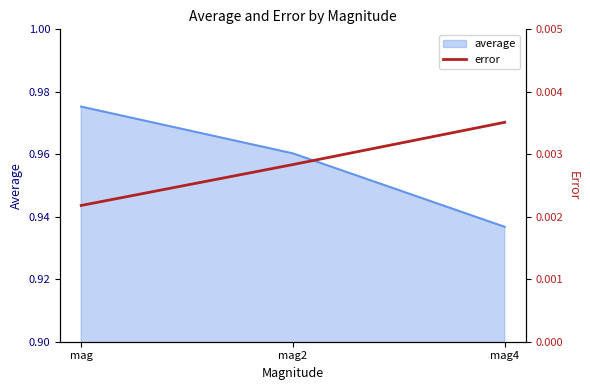

At which label is the value closest to 0?

mag